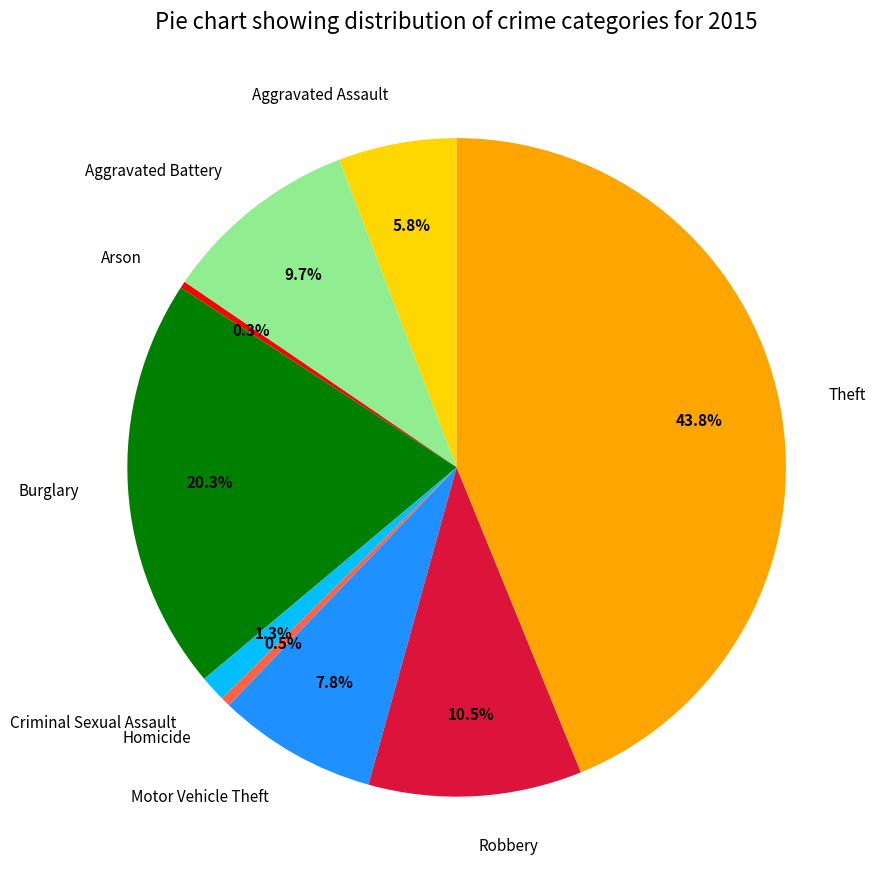

Count the number of slices in the pie.

9